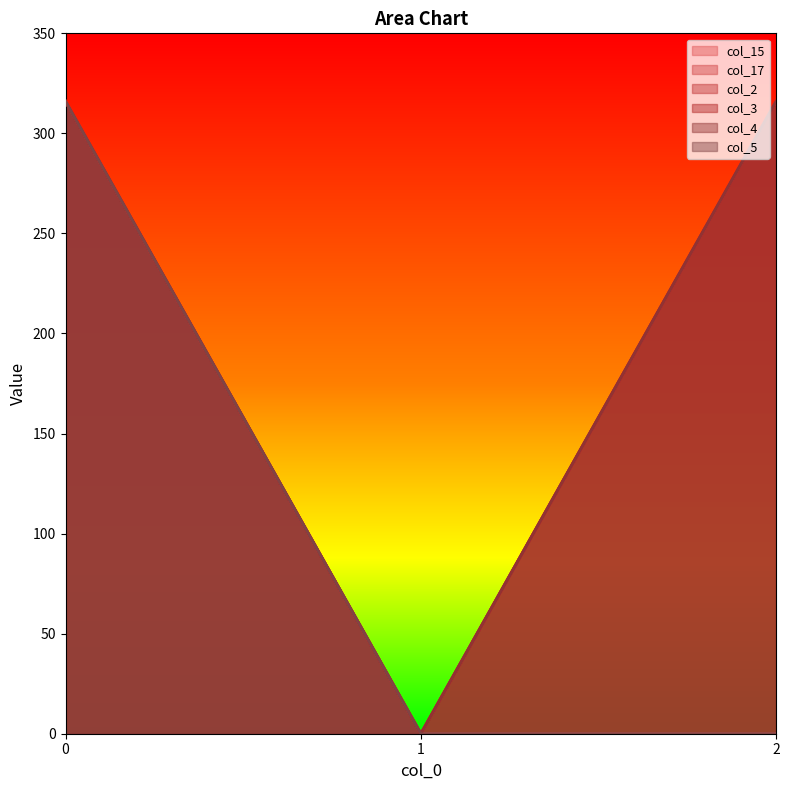

The col_5 series shows 448 at 0. True or false?

False